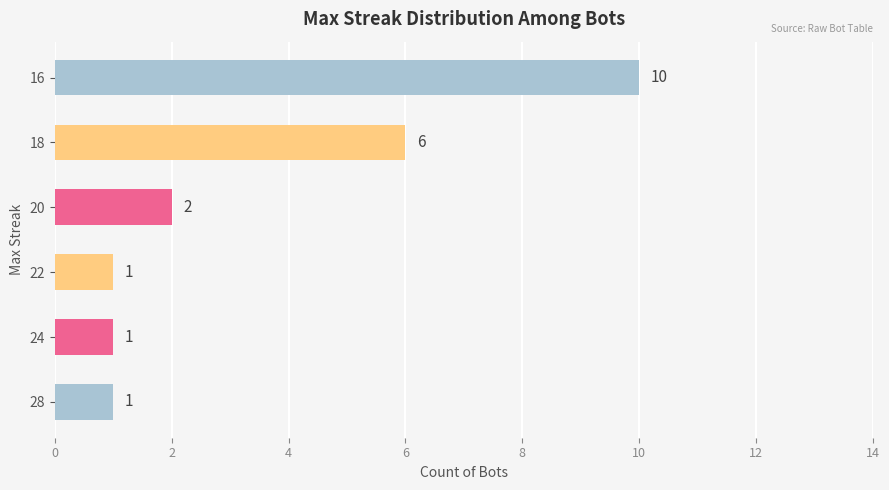

Approximately how many times larger is the value at 22 compared to 20?

0.5